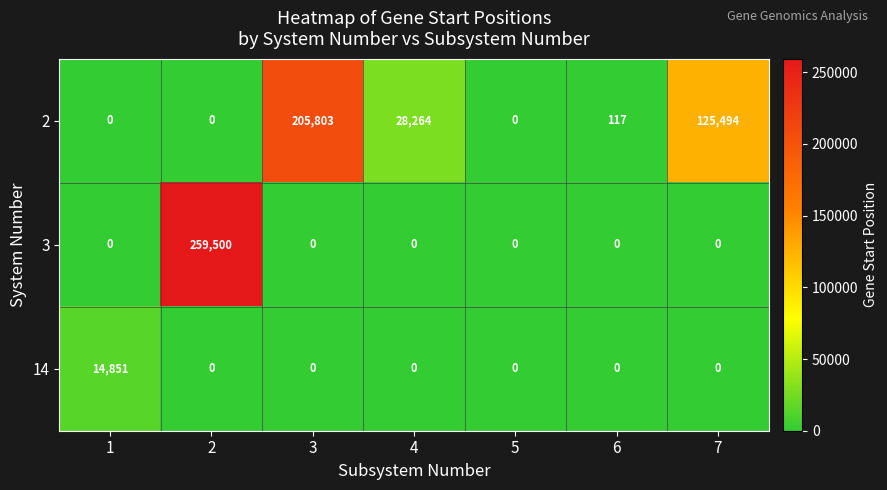

What is the greatest value displayed?

259500